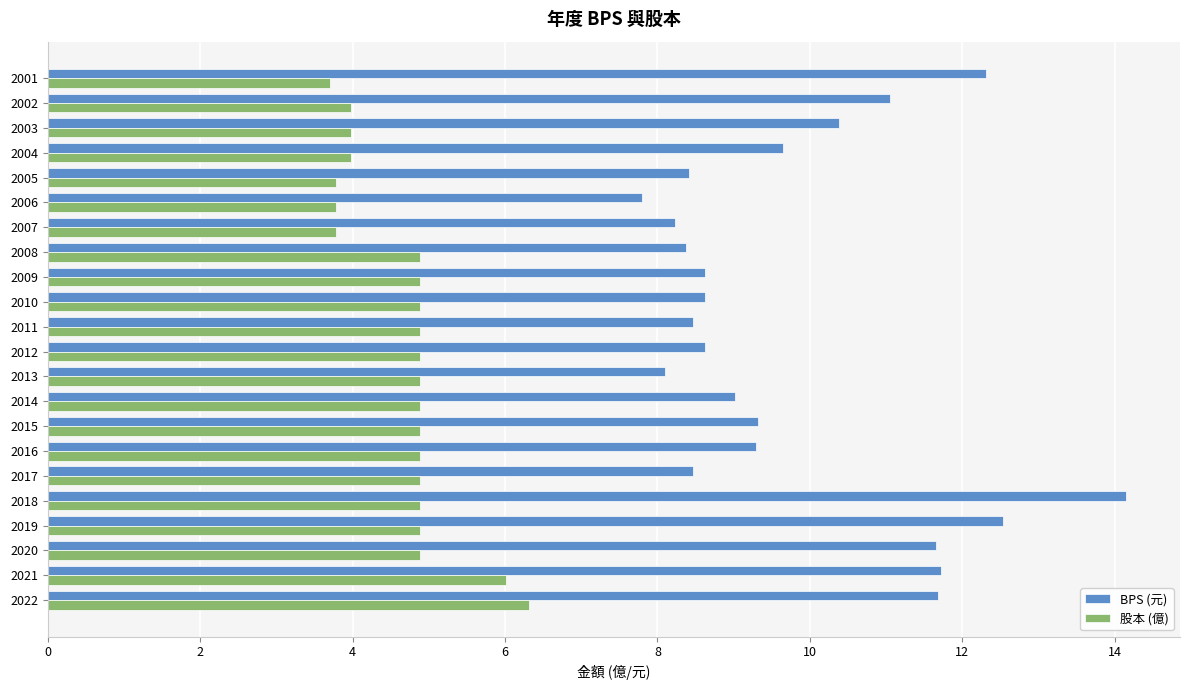

At how many categories does at least one series exceed 13?

1